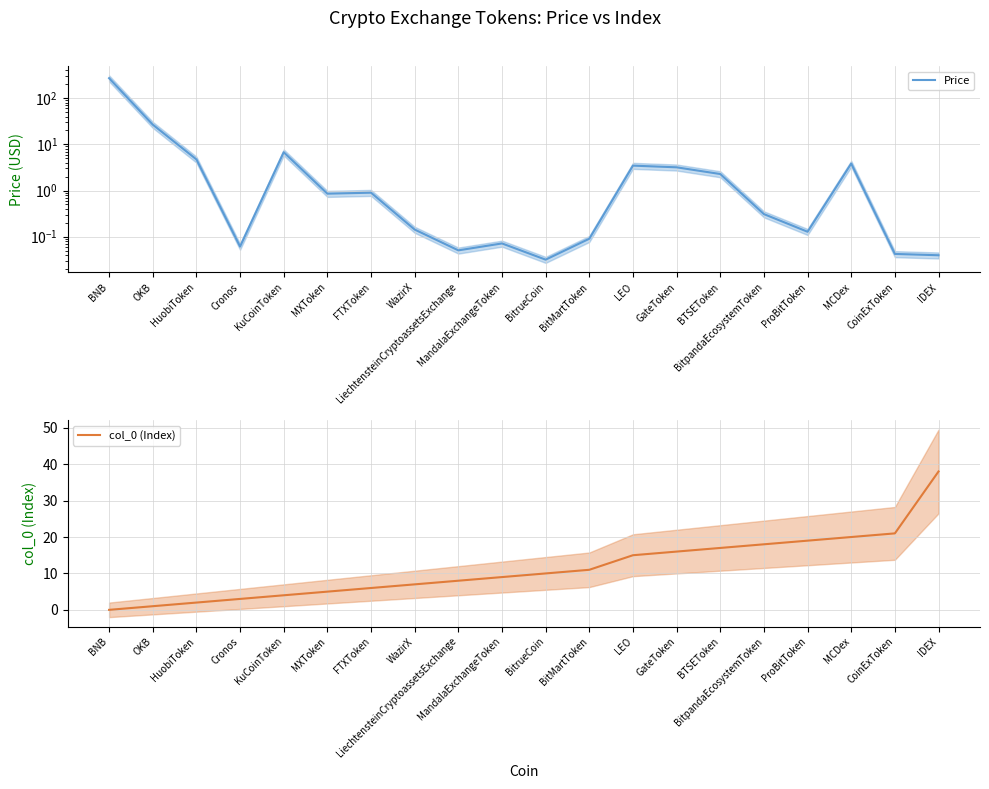

True or false: col_0 (Index) has more than 0 interior local peaks.

False